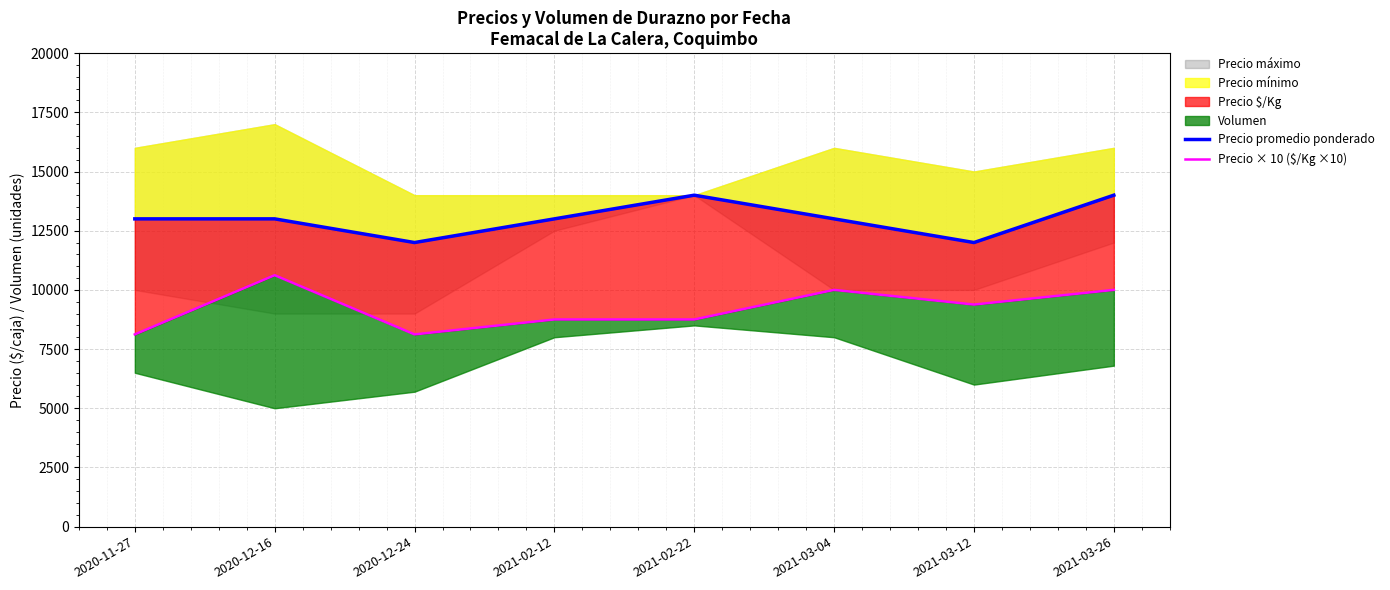

True or false: Precio promedio ponderado and Precio × 10 ($/Kg ×10) cross at least once.

False